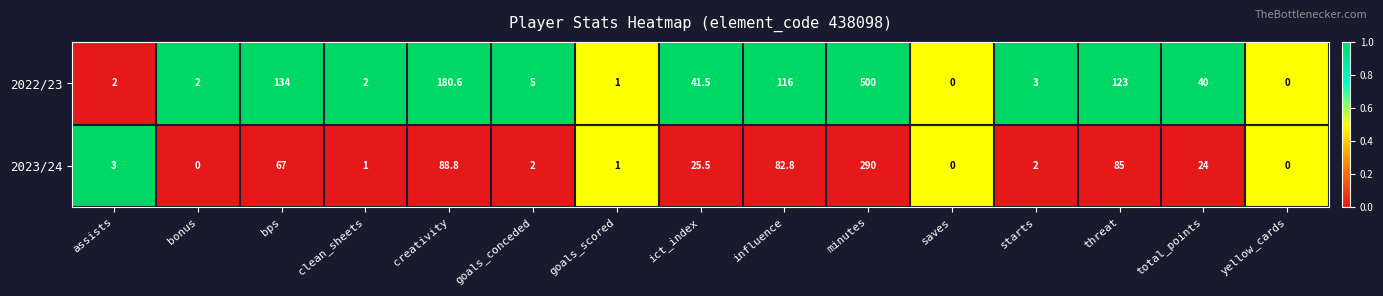

Which series has the largest range (max minus min)?

2022/23